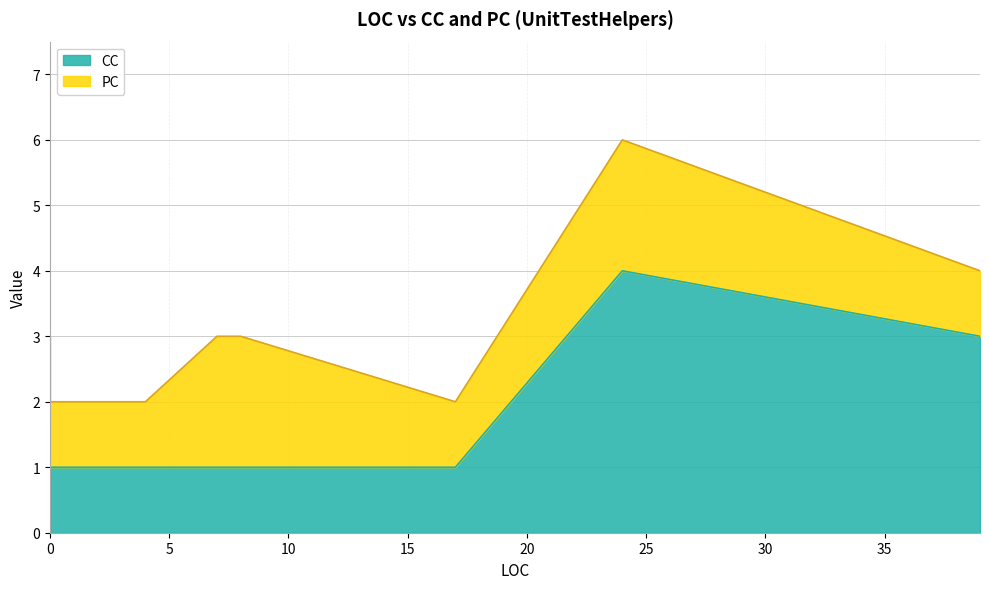

What is the difference between the maximum and minimum values in the PC series?

1